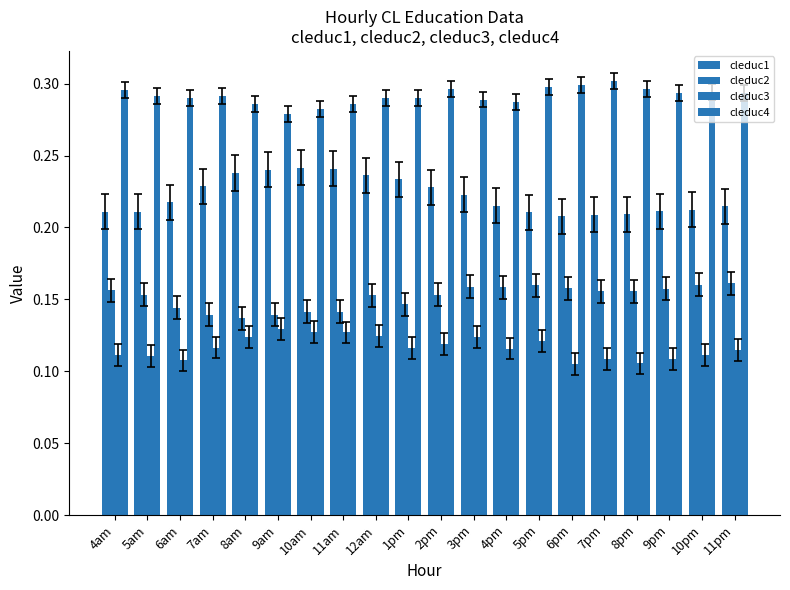

Which series has the largest total across all categories?

cleduc4